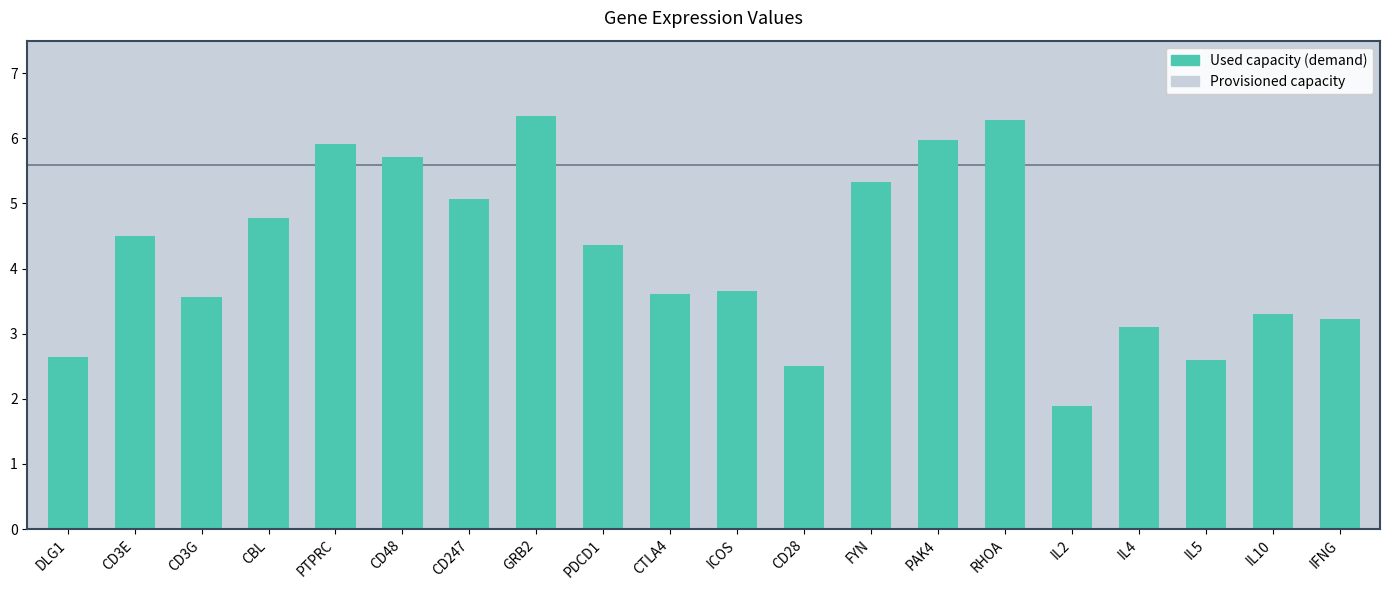

Reading left to right, list all the values displayed in this chart.

DLG1=2.6	CD3E=4.5	CD3G=3.6	CBL=4.8	PTPRC=5.9	CD48=5.7	CD247=5.1	GRB2=6.3	PDCD1=4.4	CTLA4=3.6	ICOS=3.7	CD28=2.5	FYN=5.3	PAK4=6.0	RHOA=6.3	IL2=1.9	IL4=3.1	IL5=2.6	IL10=3.3	IFNG=3.2